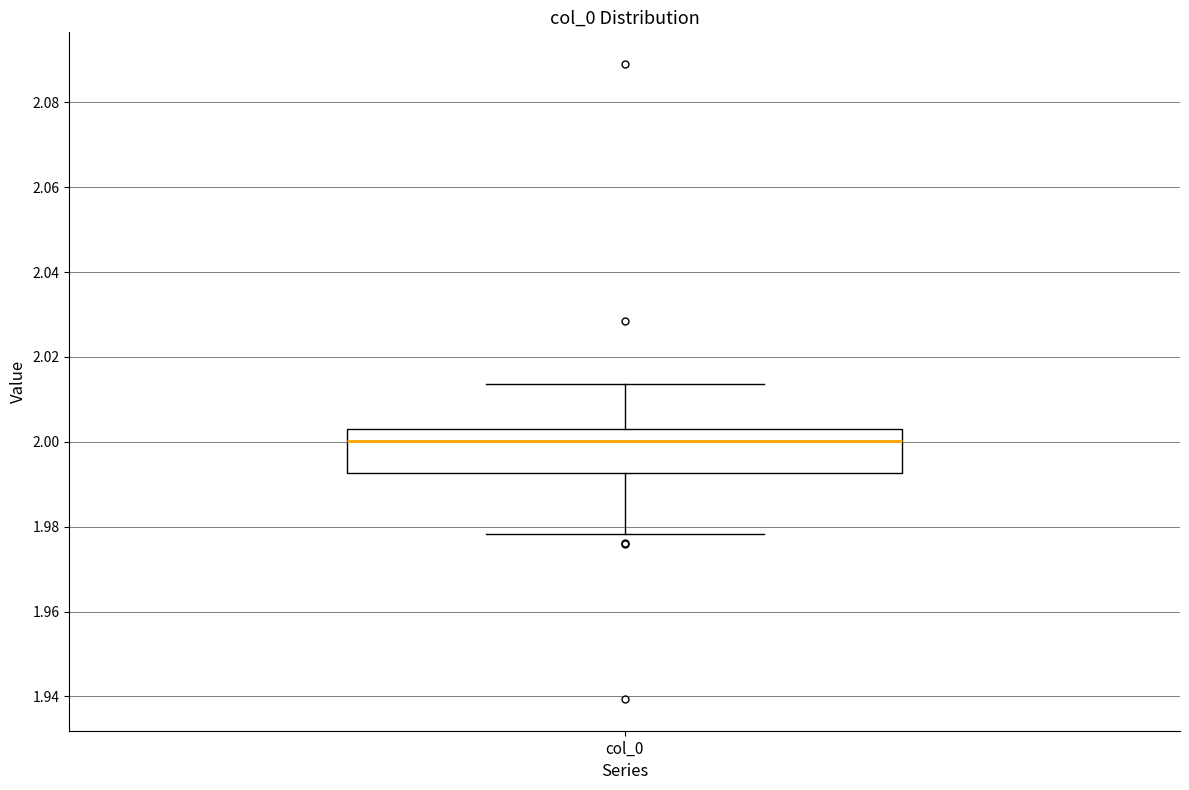

Where does the upper whisker of the box for col_0 end on the y-axis? The values are not printed on the chart, so give them approximately, as read against the axis.

2.014